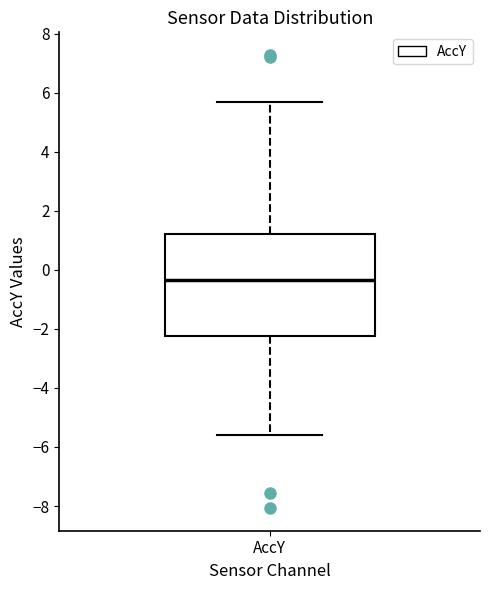

Transcribe this box plot: give where the median line is, the range the box spans, and where the two whiskers end, as read against the y-axis. The values are not printed on the chart, so give them approximately, as read against the axis.

median -0.4, box -2.2 to 1.2, whiskers -5.6 to 5.8